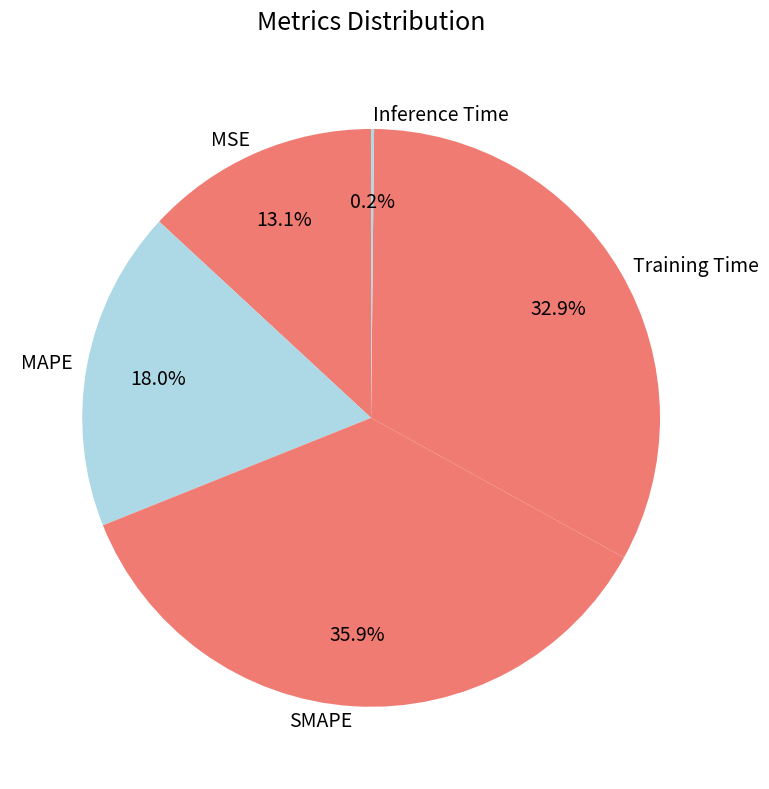

Which has a higher value, SMAPE or MAPE?

SMAPE